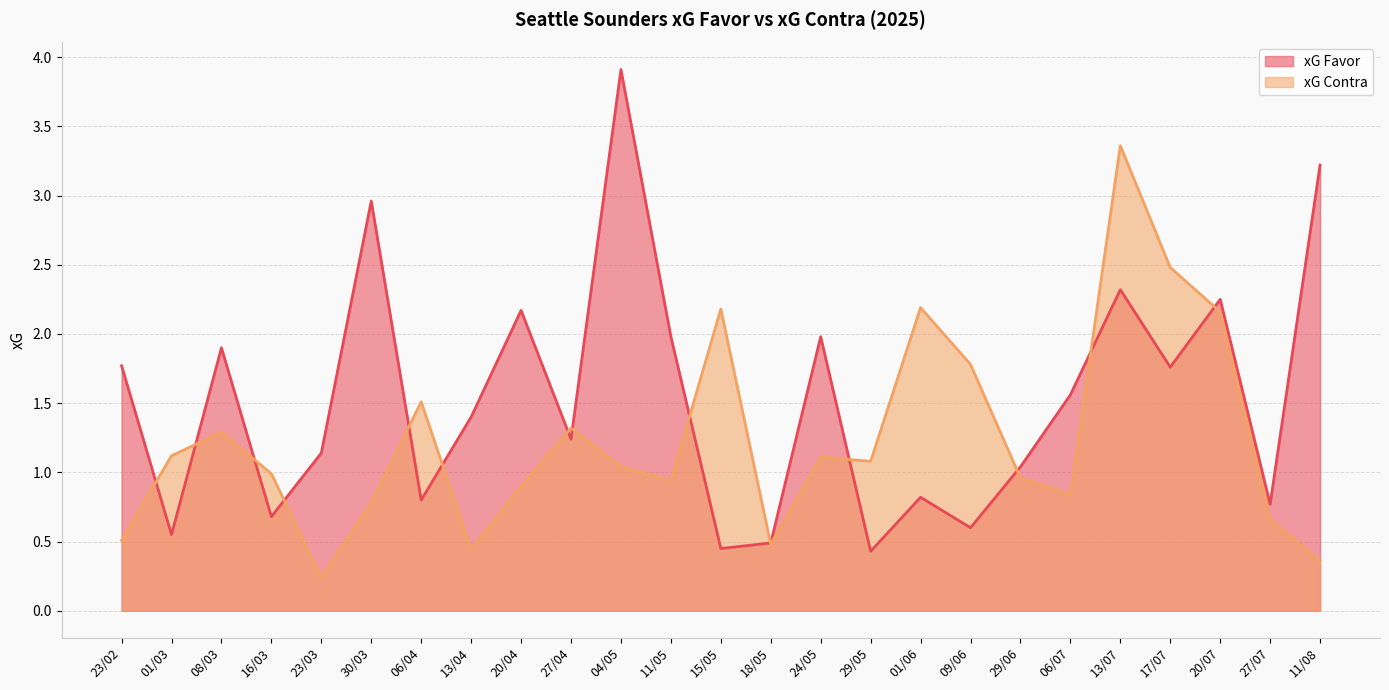

Reading left to right, what are all the values shown in this chart?

xG Favor: 23/02=1.8	01/03=0.6	08/03=1.9	16/03=0.7	23/03=1.1	30/03=3.0	06/04=0.8	13/04=1.4	20/04=2.2	27/04=1.2	04/05=3.9	11/05=2.0	15/05=0.5	18/05=0.5	24/05=2.0	29/05=0.4	01/06=0.8	09/06=0.6	29/06=1.0	06/07=1.6	13/07=2.3	17/07=1.8	20/07=2.2	27/07=0.8	11/08=3.2
xG Contra: 23/02=0.5	01/03=1.1	08/03=1.3	16/03=1.0	23/03=0.2	30/03=0.8	06/04=1.5	13/04=0.4	20/04=0.9	27/04=1.3	04/05=1.0	11/05=0.9	15/05=2.2	18/05=0.5	24/05=1.1	29/05=1.1	01/06=2.2	09/06=1.8	29/06=1.0	06/07=0.8	13/07=3.4	17/07=2.5	20/07=2.2	27/07=0.7	11/08=0.4